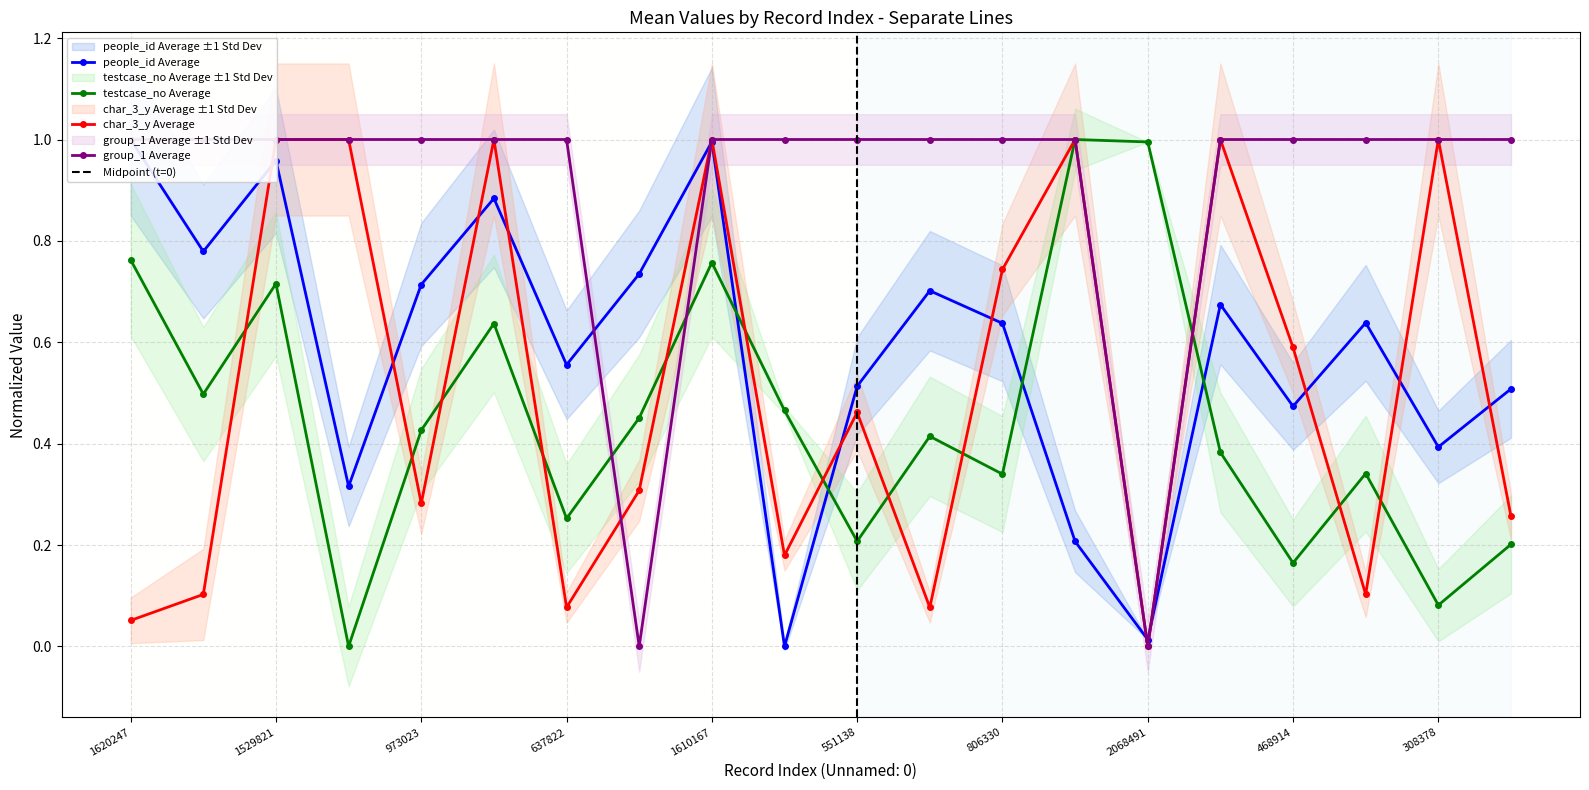

What are all the series names shown in the legend?

people_id, testcase_no, group_1, char_3_y